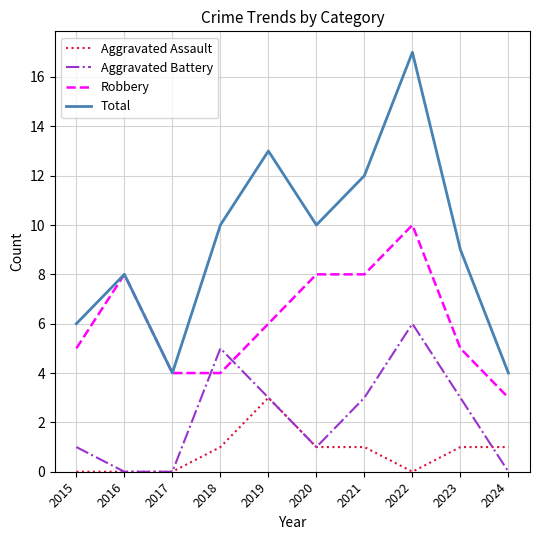

What is the total value across all series at 2018?

20